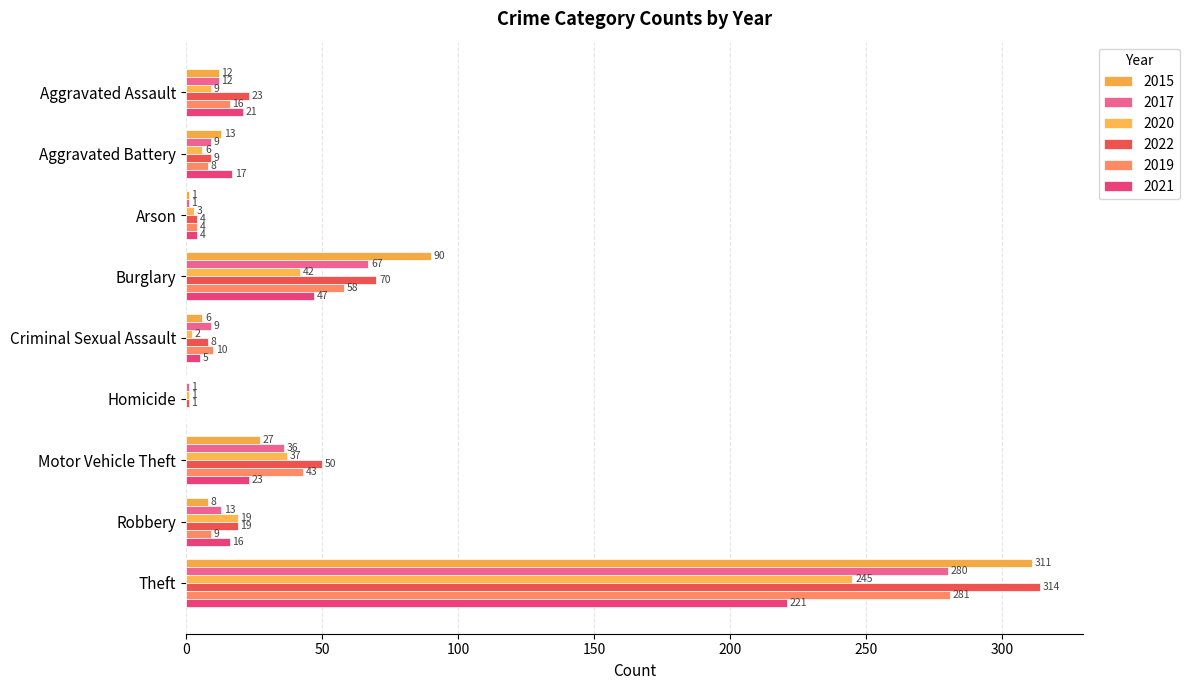

At how many categories does at least one series exceed 254?

1